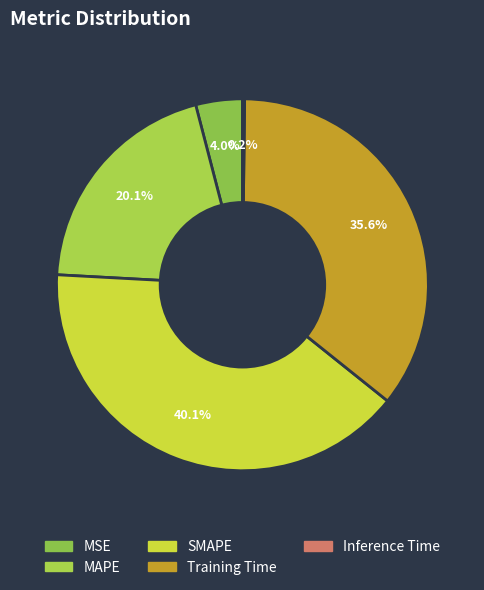

To the nearest percent, what is the difference between the Training Time and SMAPE slice percentages?

5%